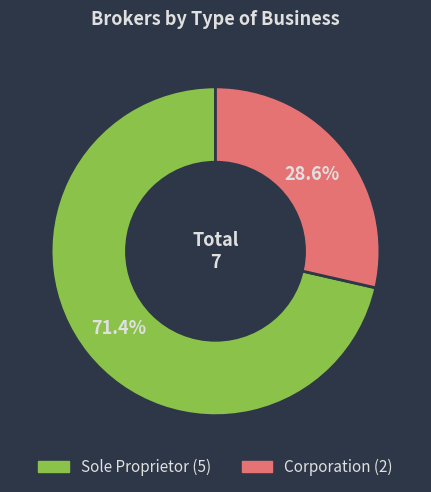

Does Sole Proprietor account for over 50% of the chart?

Yes